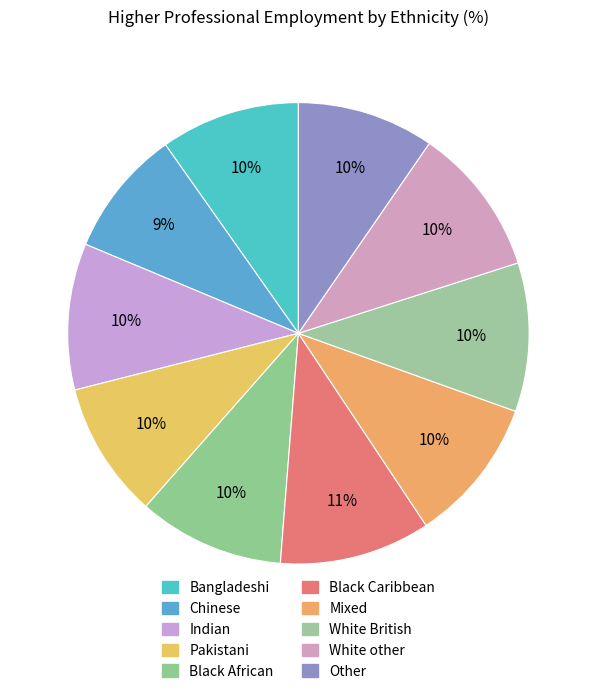

How many segments does this pie chart have?

10